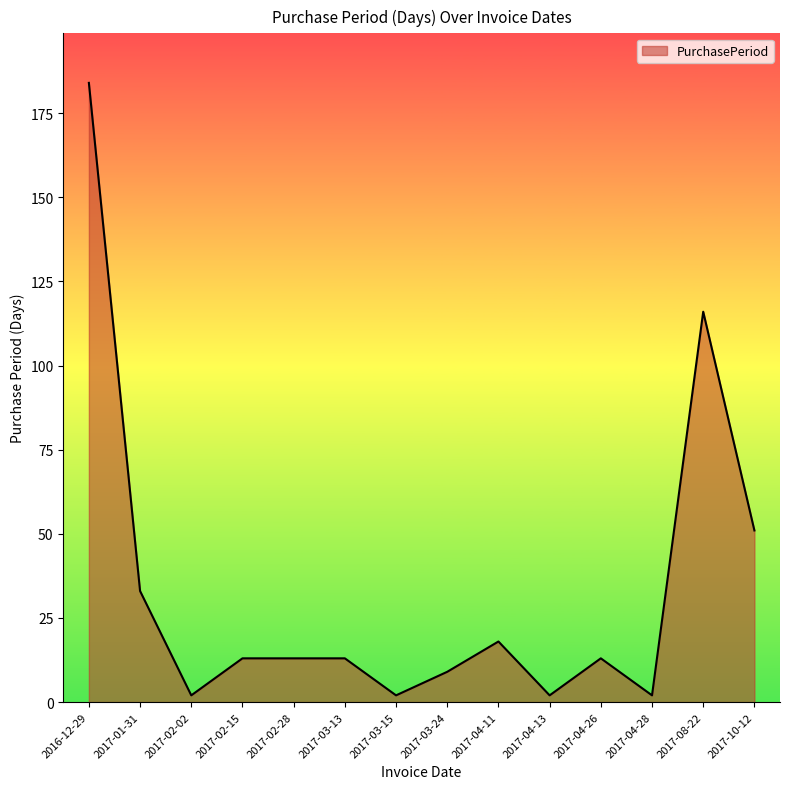

At which label does the data first exceed 13?

2016-12-29